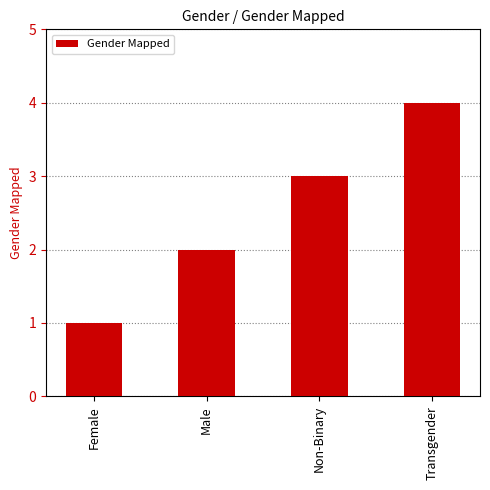

What is the label of the 2nd bar from the right?

Non-Binary